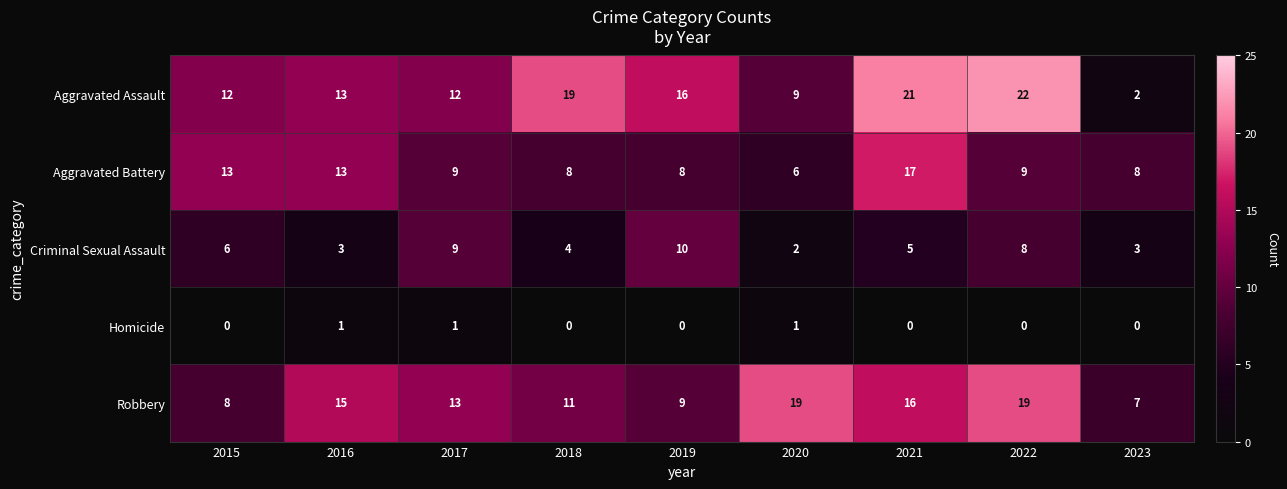

What is the total value across all series at 2017?

44